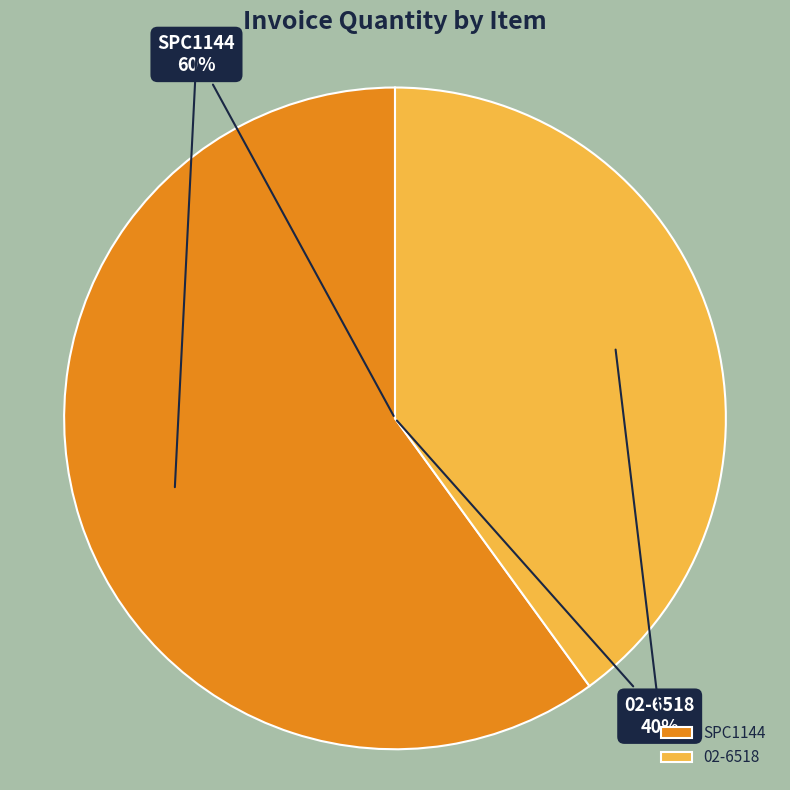

To the nearest percent, what percentage of the pie is SPC1144?

60%